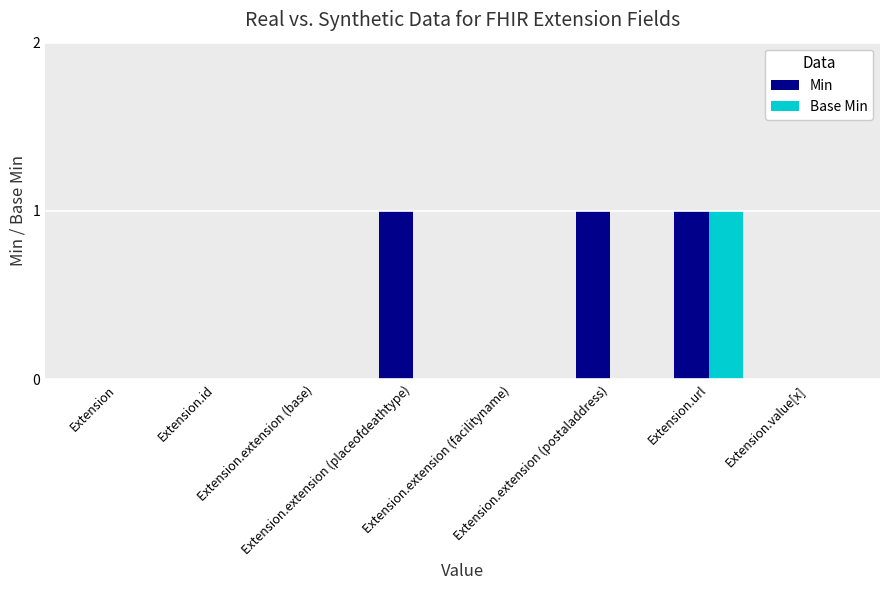

What is the sum of all Min values?

3